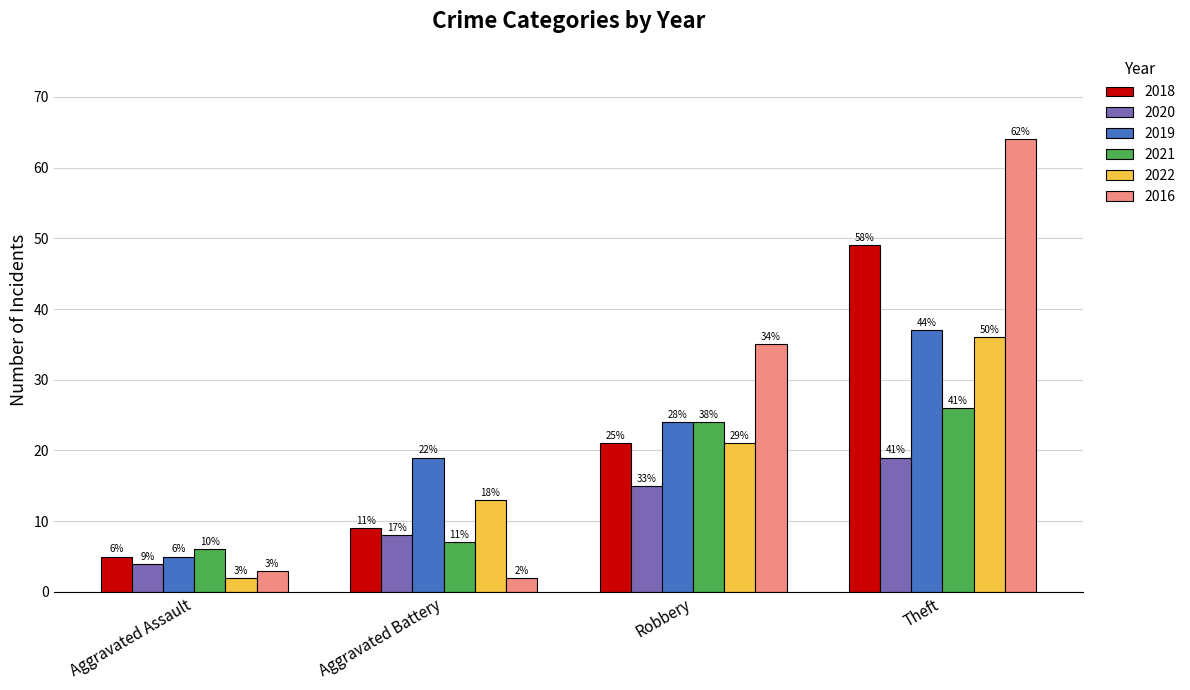

How many groups of bars are there?

4